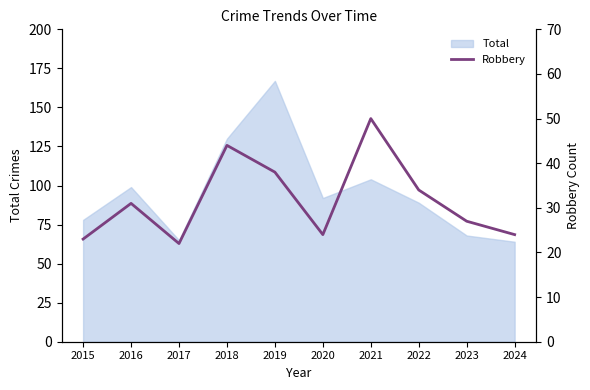

List the labels in order of value, smallest first.

2017, 2015, 2020, 2024, 2023, 2016, 2022, 2019, 2018, 2021